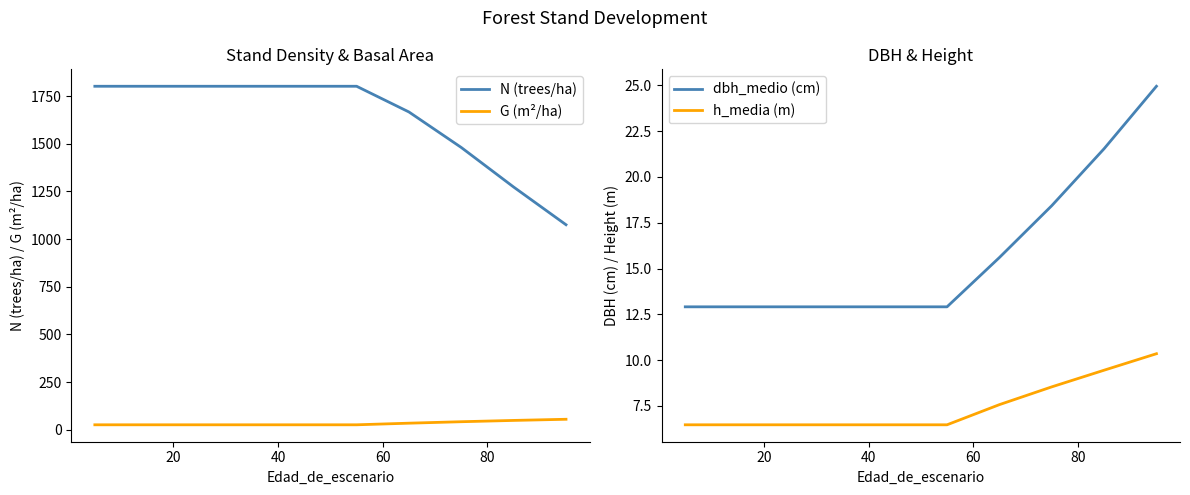

What is the average value of the N (trees/ha) series?

1630.6